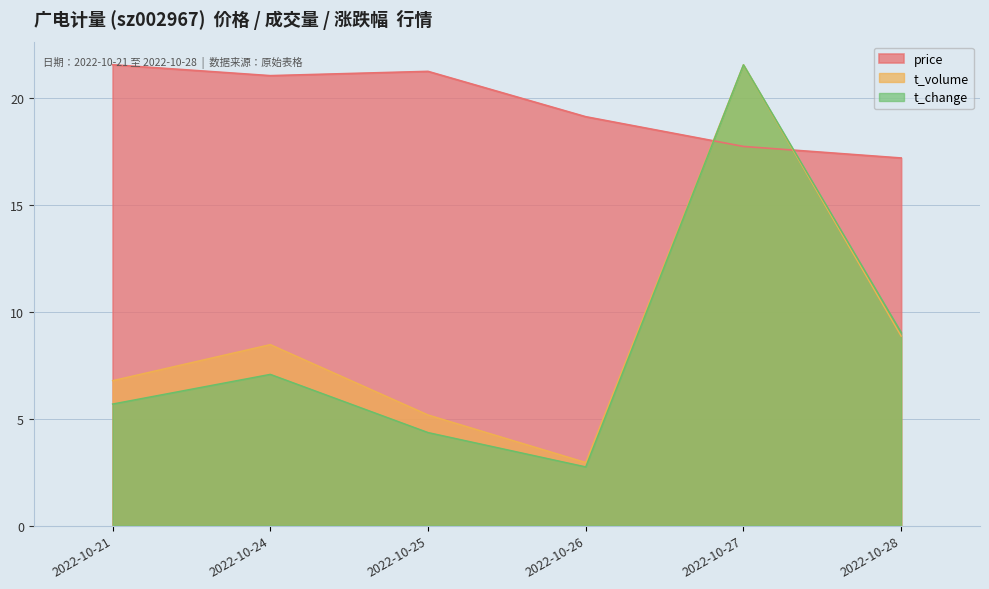

Reading left to right, transcribe all the data shown in this chart.

price: 2022-10-21=21.6	2022-10-24=21.0	2022-10-25=21.2	2022-10-26=19.1	2022-10-27=17.7	2022-10-28=17.2
volume: 2022-10-21=5.7	2022-10-24=7.1	2022-10-25=4.4	2022-10-26=2.7	2022-10-27=21.6	2022-10-28=9.0
t_volume: 2022-10-21=6.8	2022-10-24=8.5	2022-10-25=5.2	2022-10-26=3.0	2022-10-27=21.6	2022-10-28=8.9